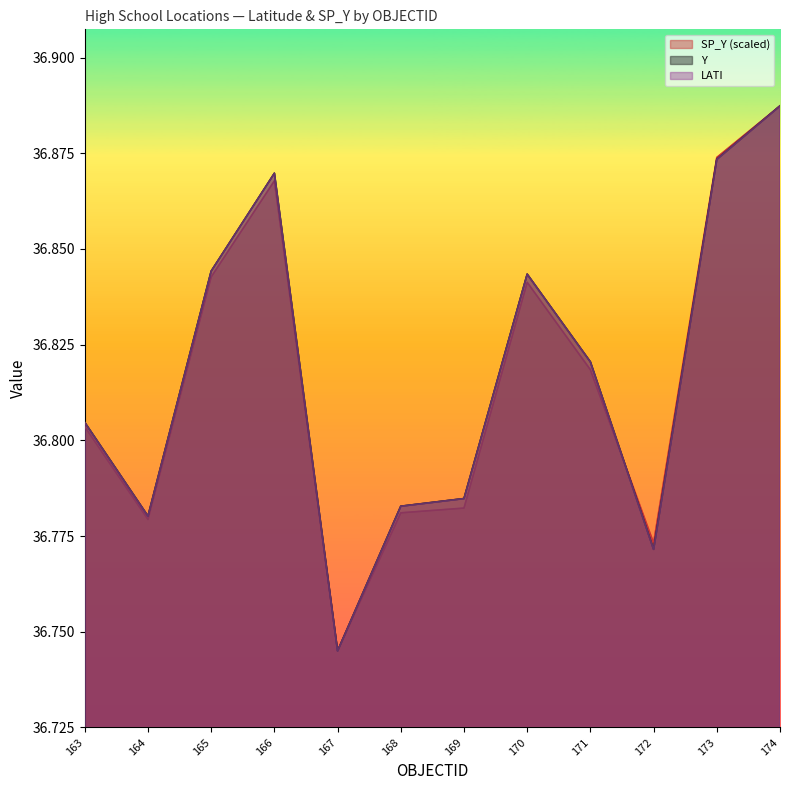

What are all the series names shown in the legend?

SP_Y (scaled), Y, LATI